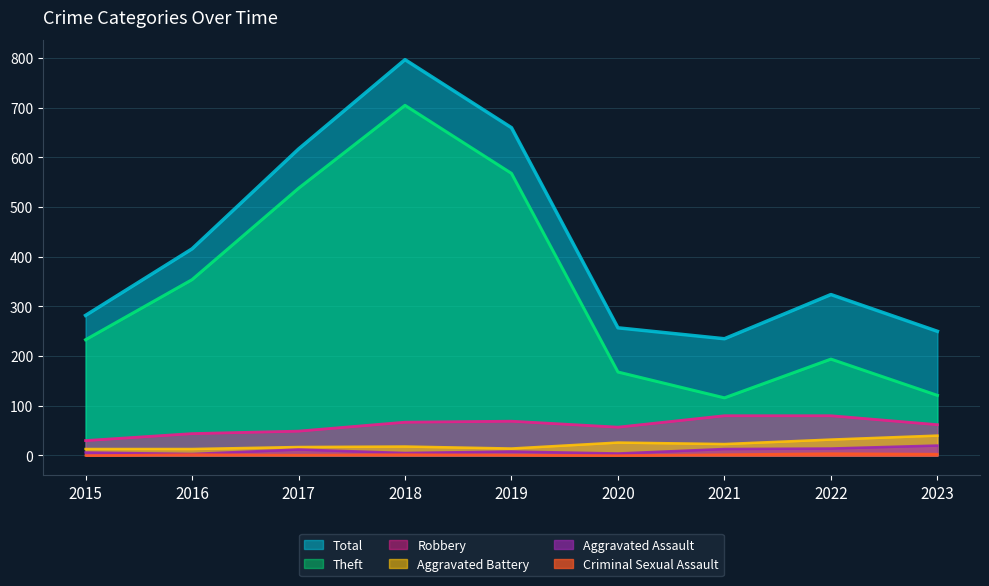

How many interior local valleys does the Aggravated Battery series have?

2